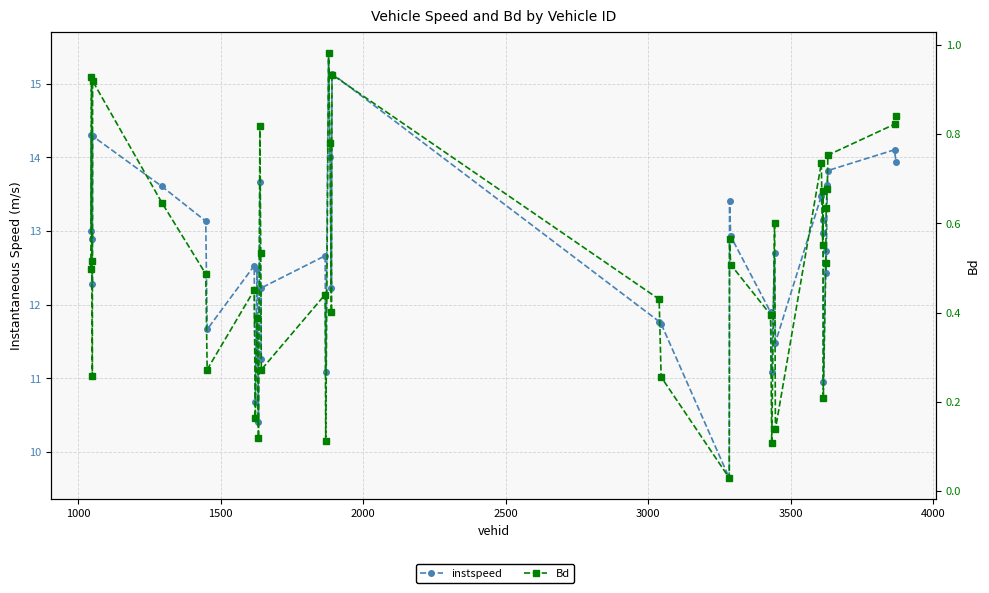

Does the chart have visible grid lines?

Yes